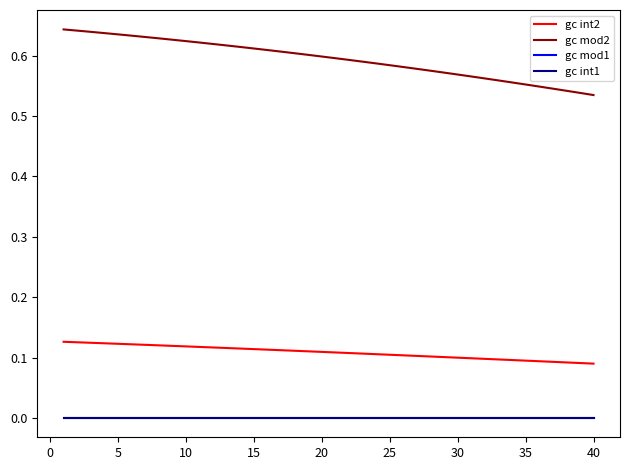

True or false: gc mod1 and gc mod2 intersect in this chart.

False